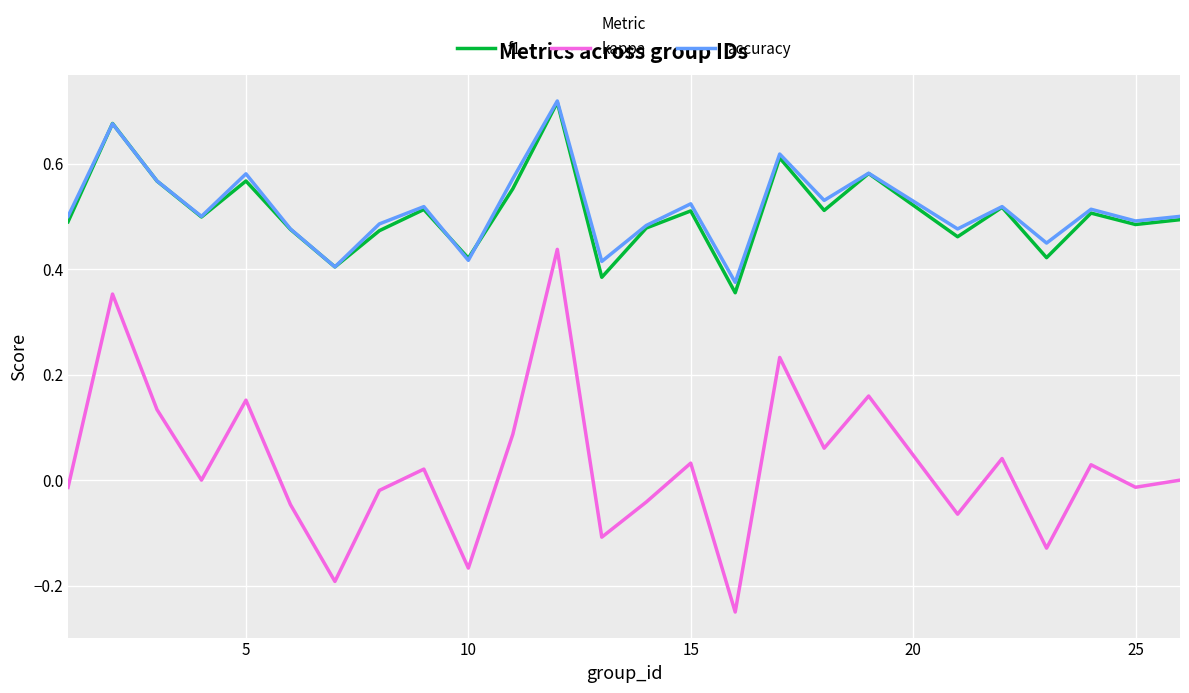

True or false: kappa and accuracy intersect in this chart.

False